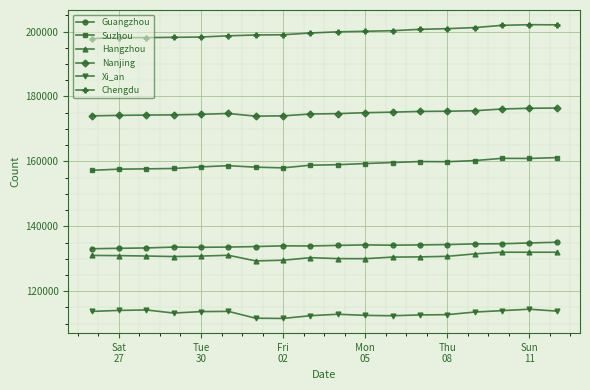

What is the smallest value displayed?

111624